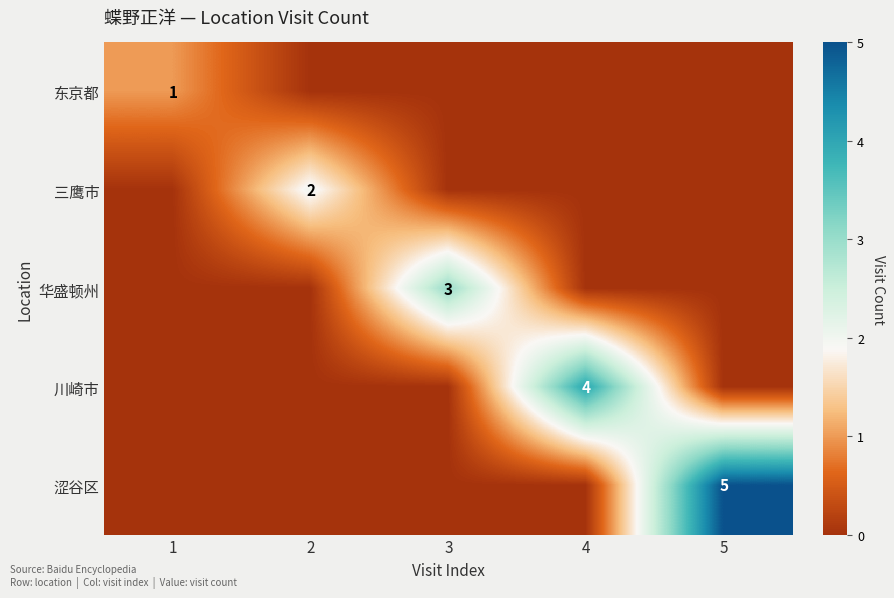

Which has a higher value, 2 or 1?

1